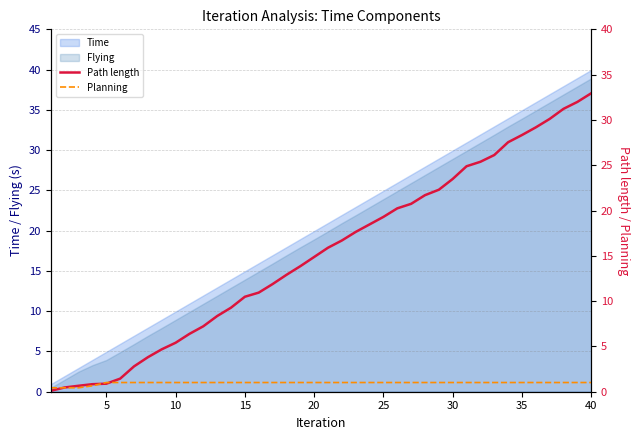

What is the highest value of the Time series?

40.0